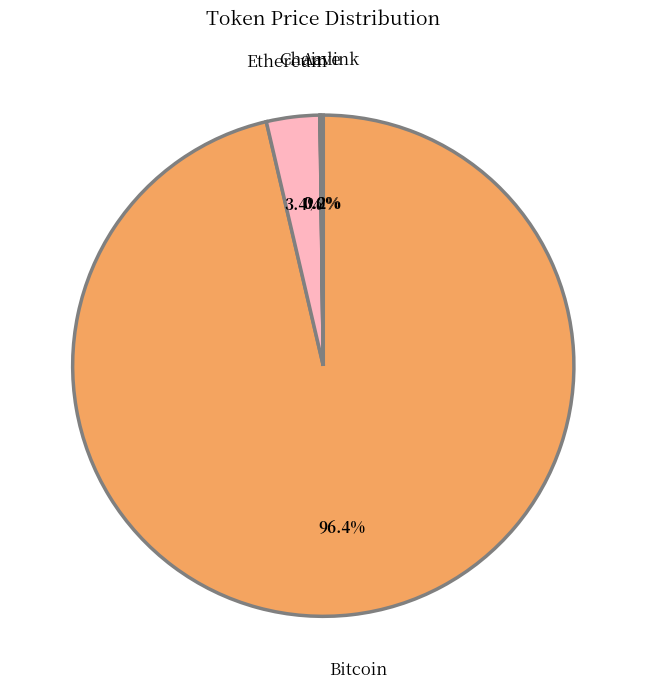

Combined, what portion of the pie is Ethereum and Bitcoin?

99.8%